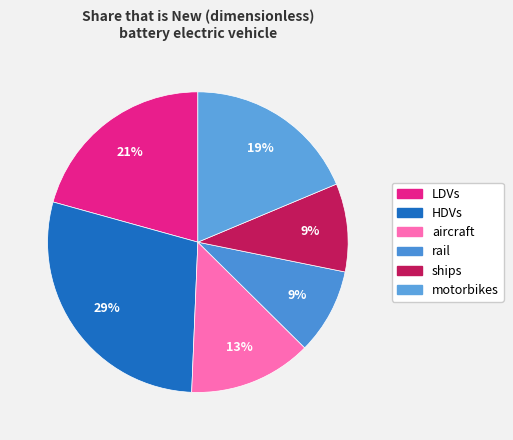

Is there a majority slice in this chart?

No